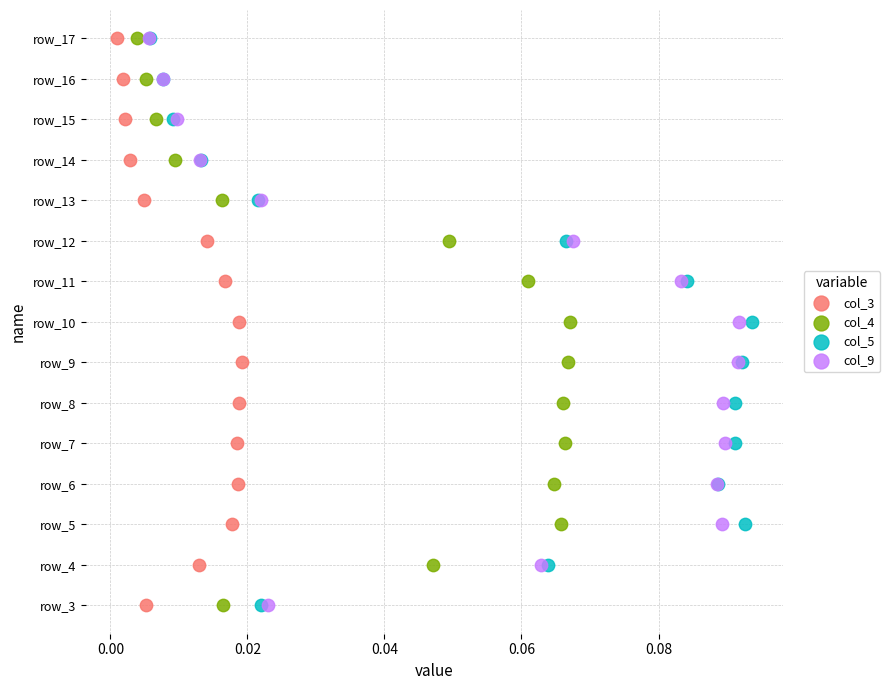

What are all the series names shown in the legend?

col_3, col_4, col_5, col_9